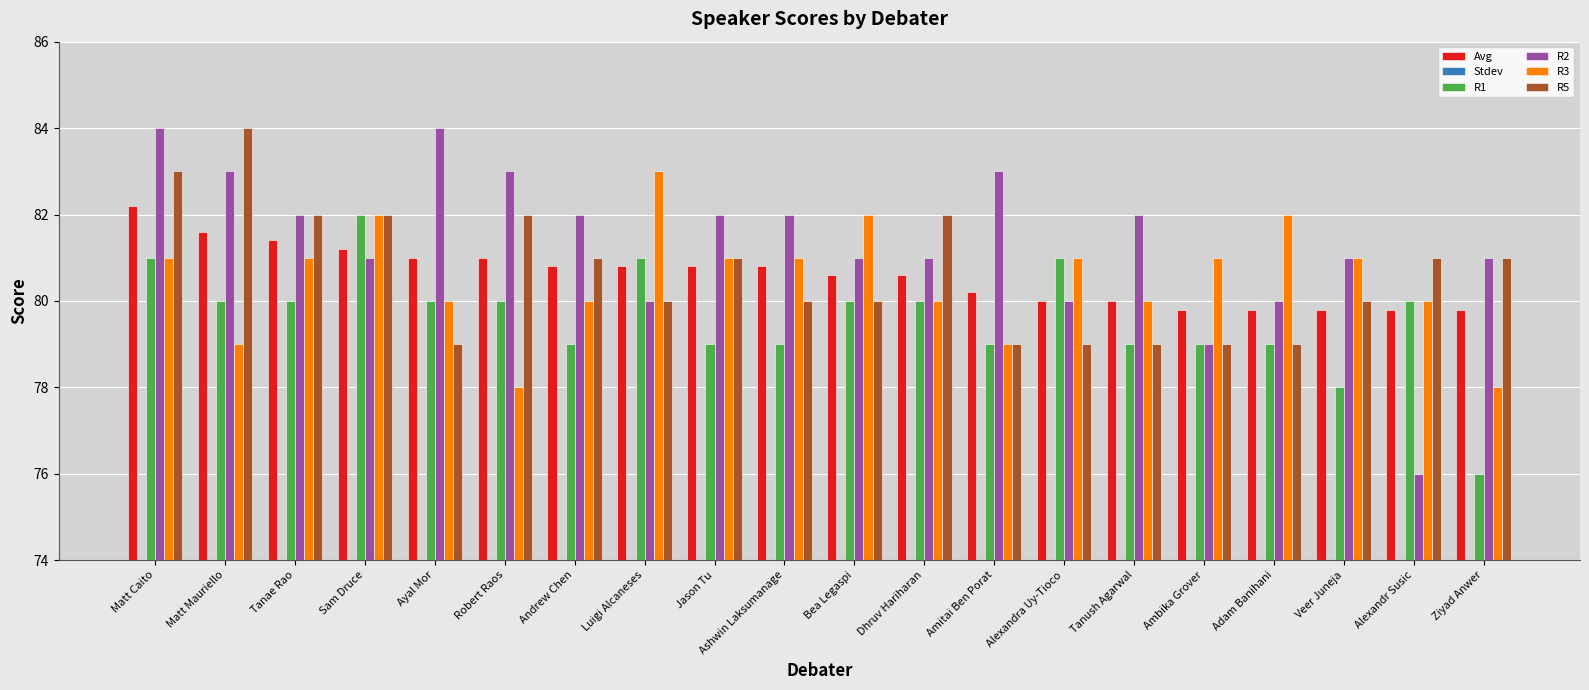

What is the value of the R3 bar at the 9th from the left?

81.0